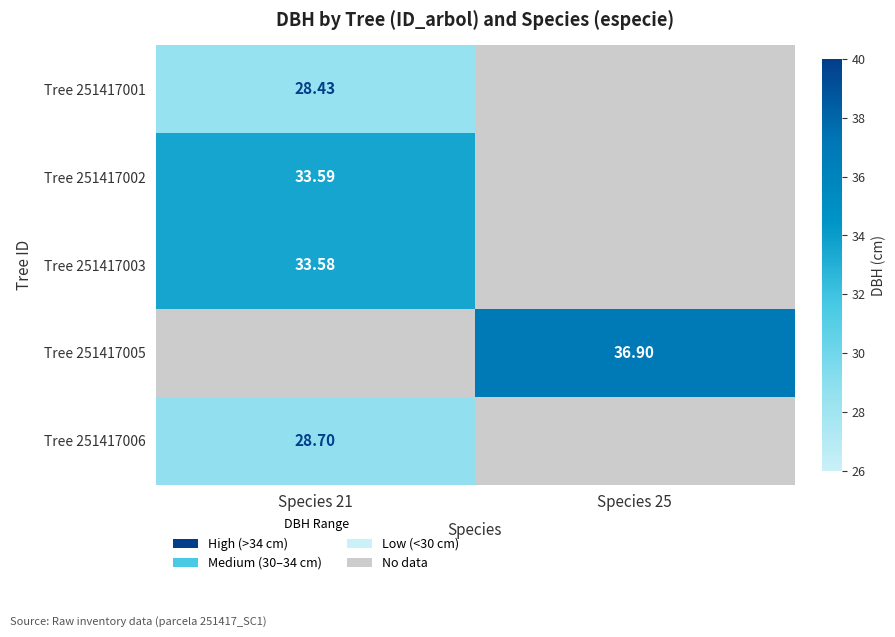

Is the value of Tree 251417003 at Species 21 greater than the value of Tree 251417005 at Species 25?

No